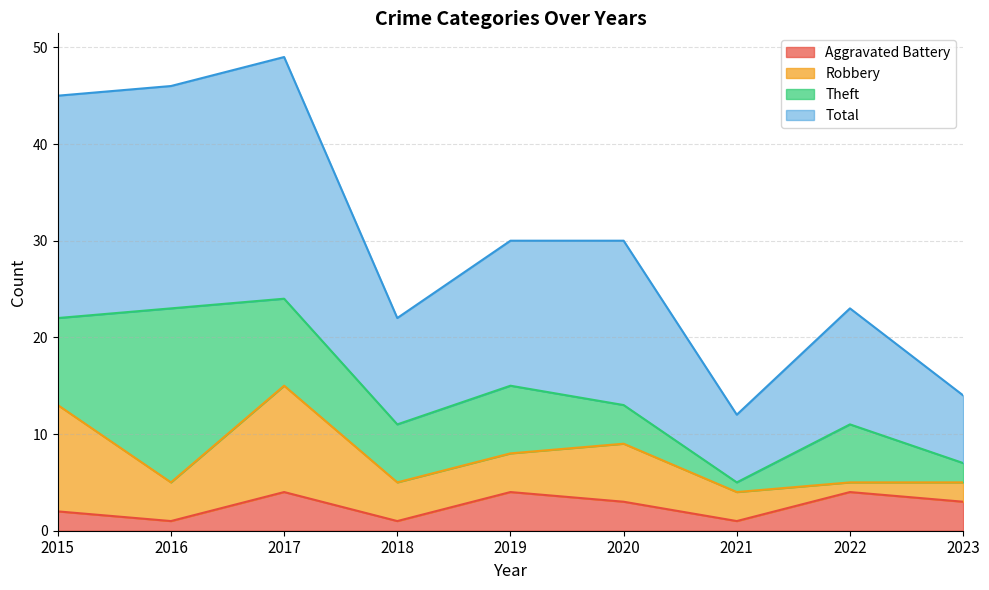

Where does the Total series first go above 30?

2015